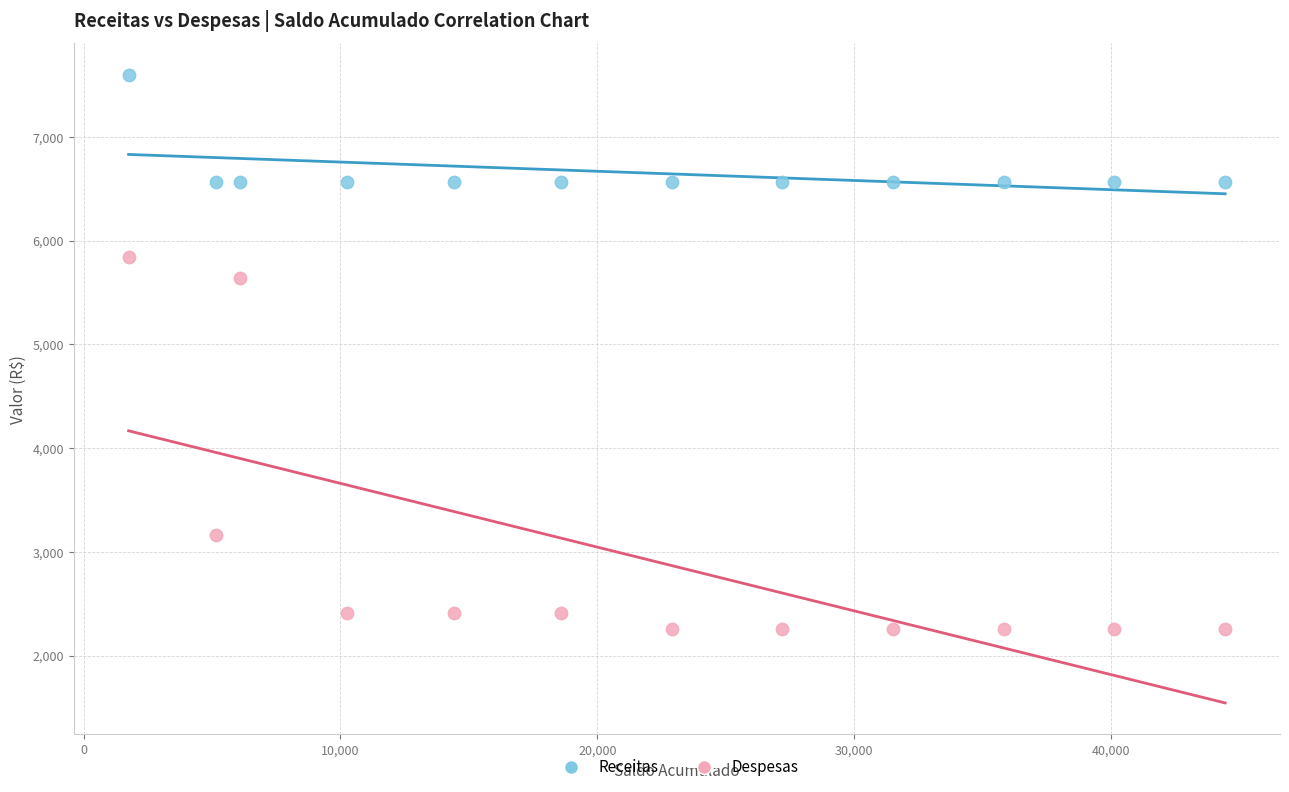

Across all data points, what is the range of Y values (max minus min)?

5339.5